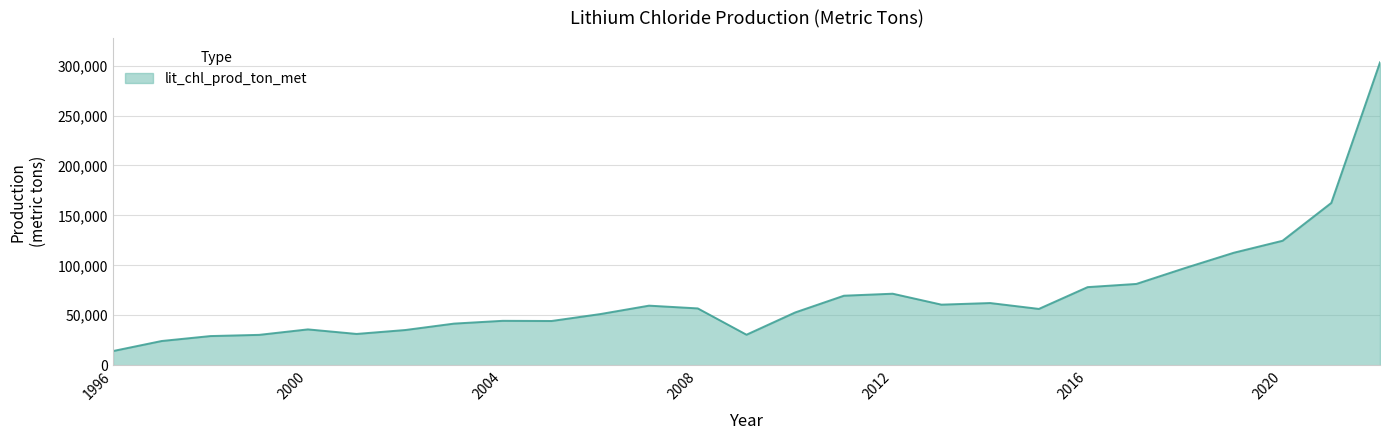

What is the maximum value shown in the chart?

303241